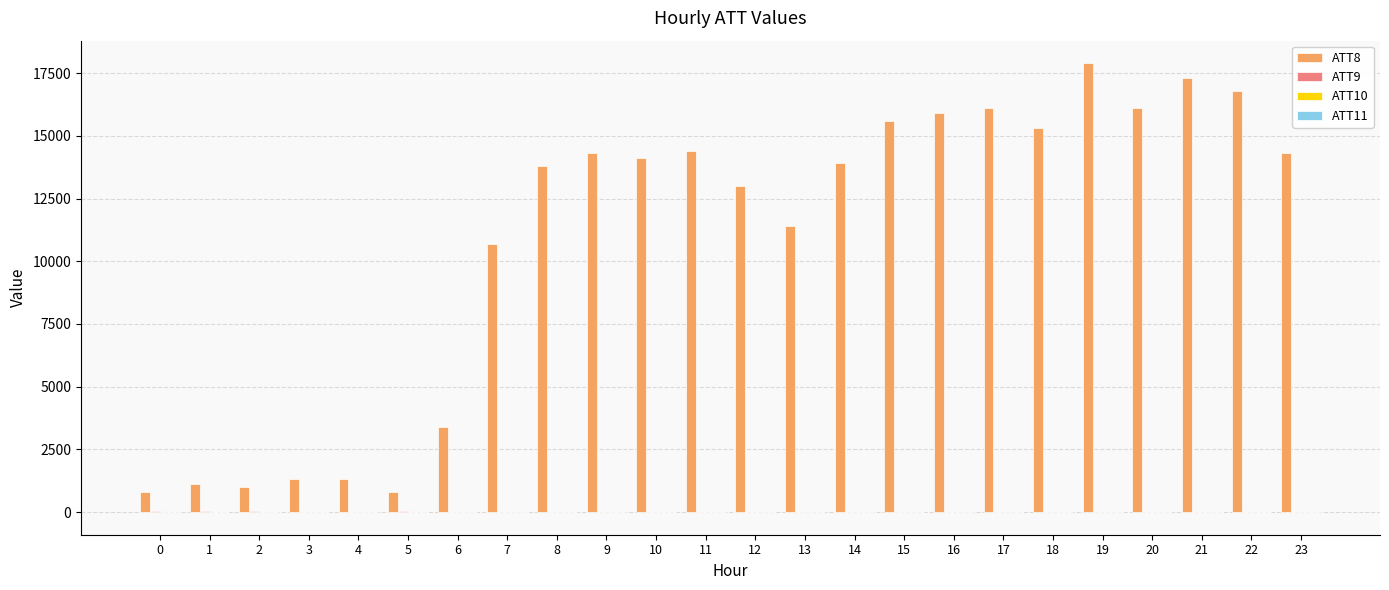

Count the number of categories in the chart.

24